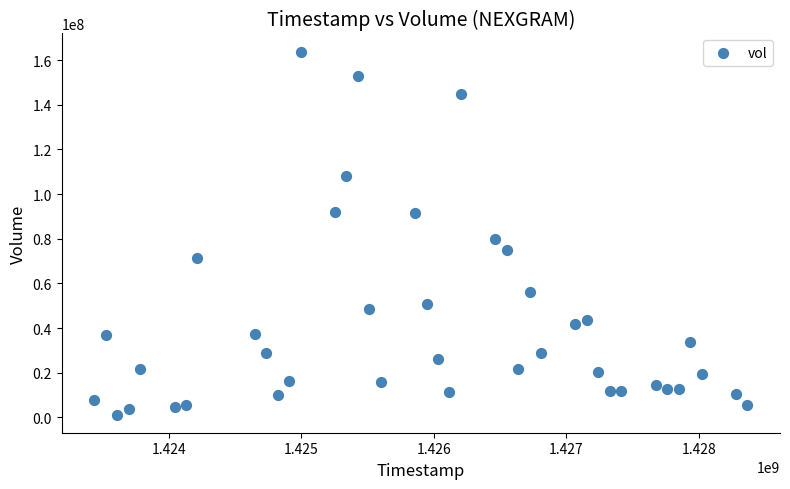

What Y value in the scatter plot is closest to 82518350?

79879200